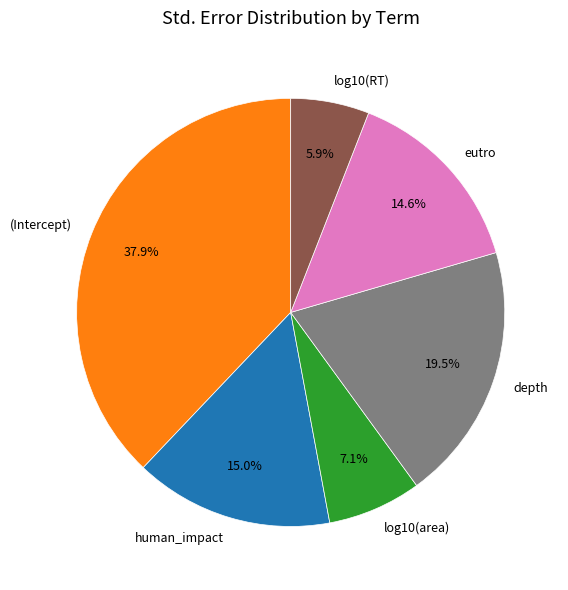

True or false: depth accounts for 26% of the total.

False